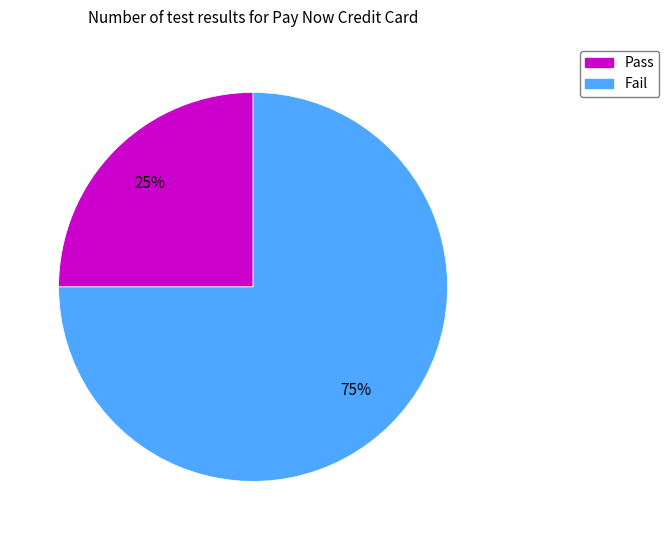

Combined, do Pass and Fail account for over 50%?

Yes